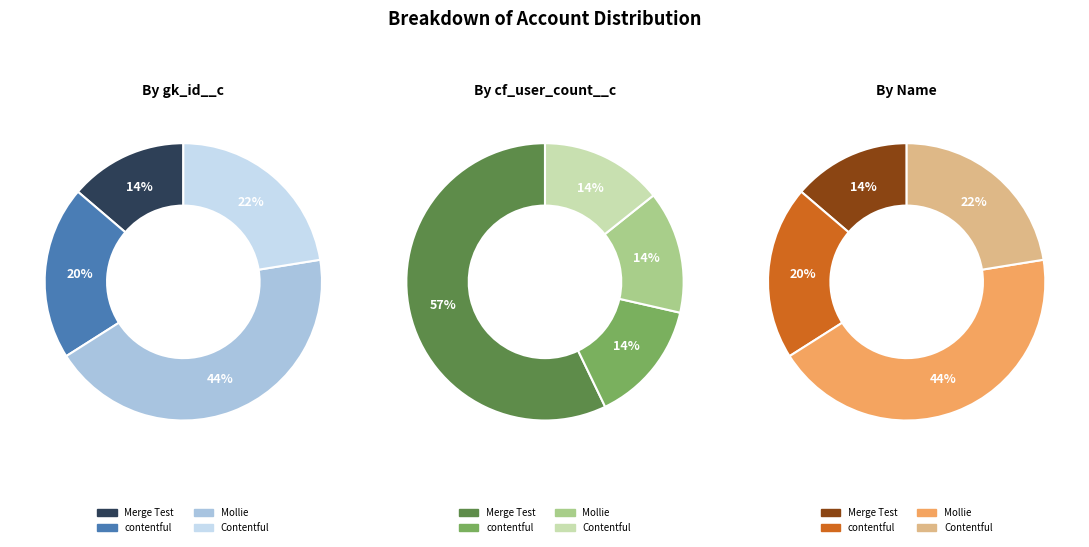

True or false: Contentful accounts for 22% of the total.

True